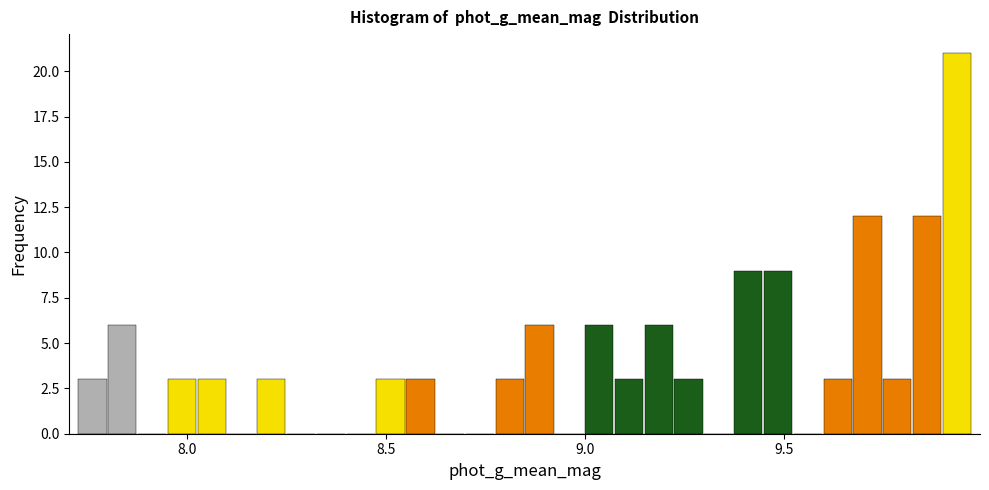

Around what value on the x-axis is the tallest bar? Give the approximate position of its centre, as read against the axis.

9.95